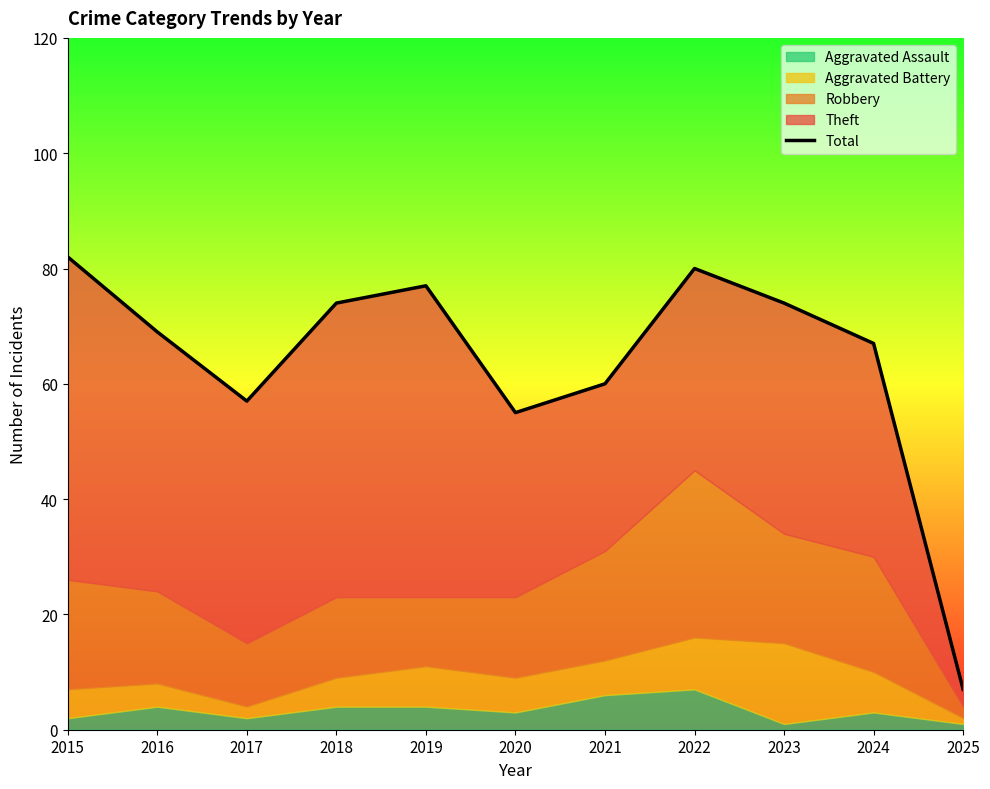

Which label corresponds to the largest value in the chart?

2015